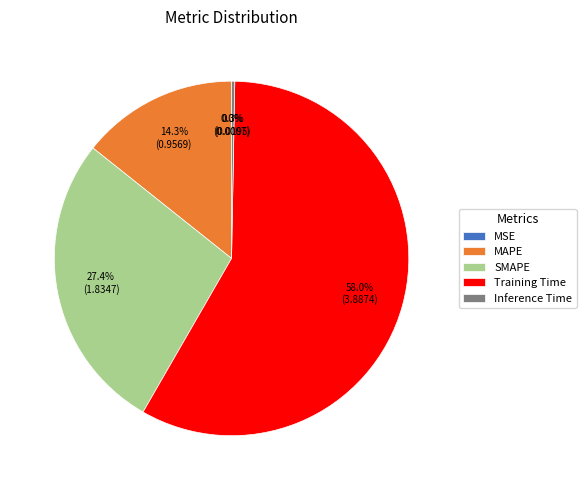

How much of the chart is everything except SMAPE?

72.6%